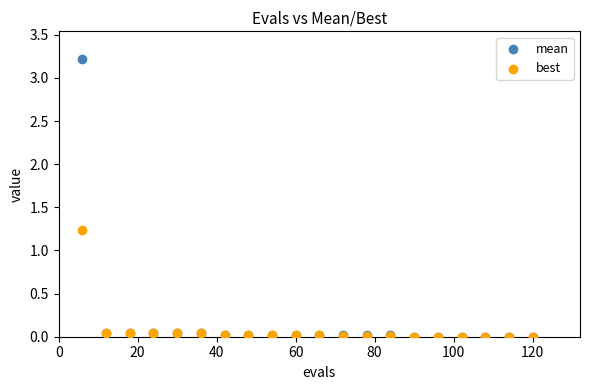

Across all series, what Y value is closest to 1?

1.2